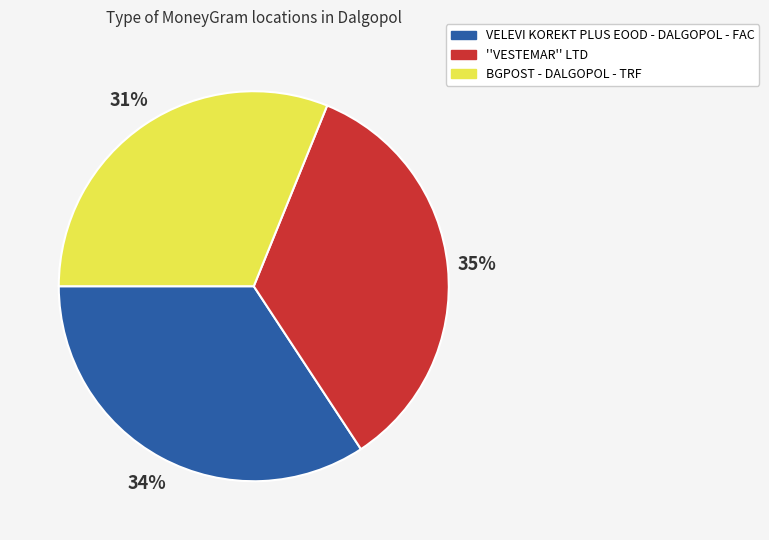

What is the smallest slice in the pie chart?

BGPOST - DALGOPOL - TRF